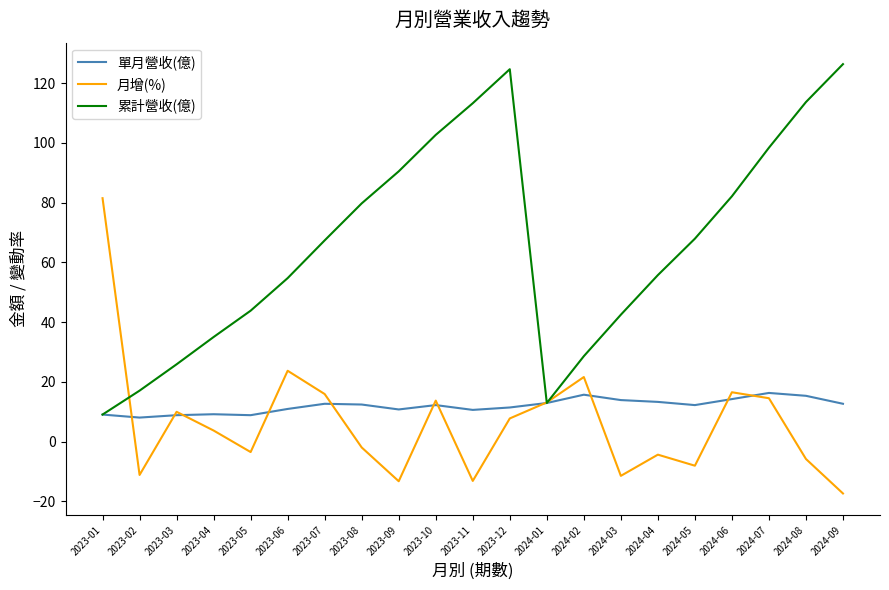

Between 2023-04 and 2023-12, which series saw the biggest shift?

累計營收(億)